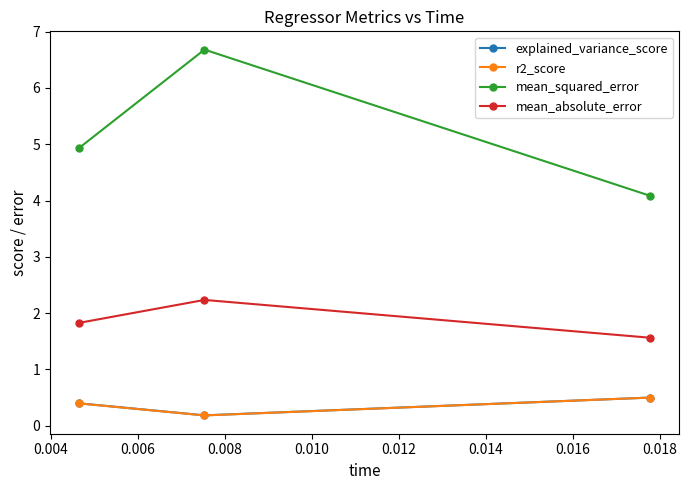

What is the highest value of the explained_variance_score series?

0.5